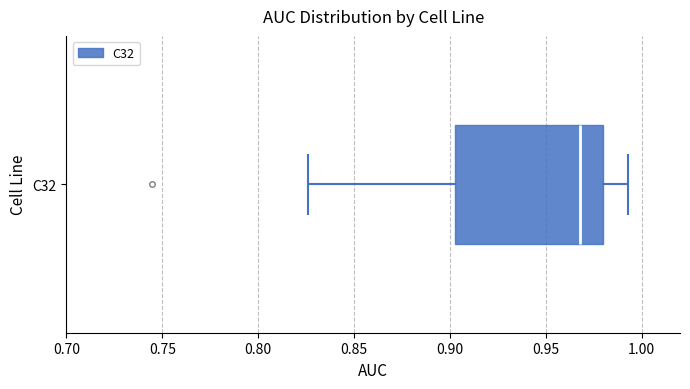

Where does the median line of the box for C32 sit on the x-axis? The values are not printed on the chart, so give them approximately, as read against the axis.

0.970